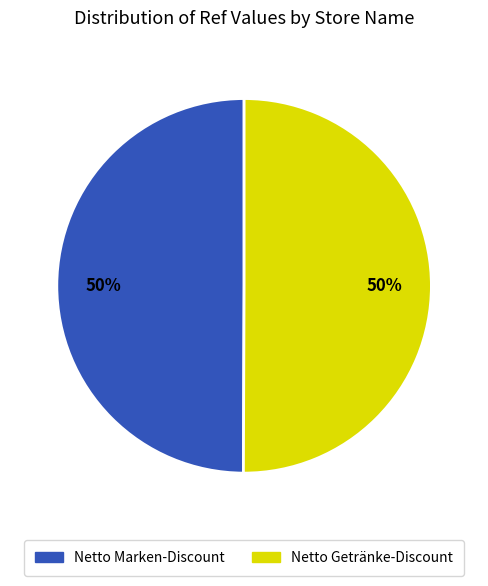

True or false: Netto Getränke-Discount accounts for 50% of the total.

True